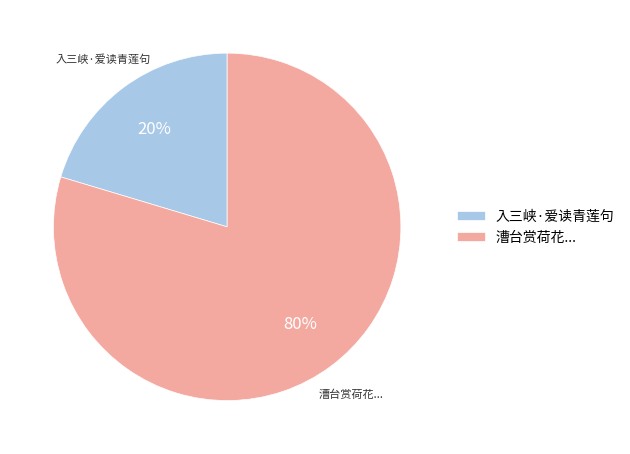

How many slices are in this pie chart?

2